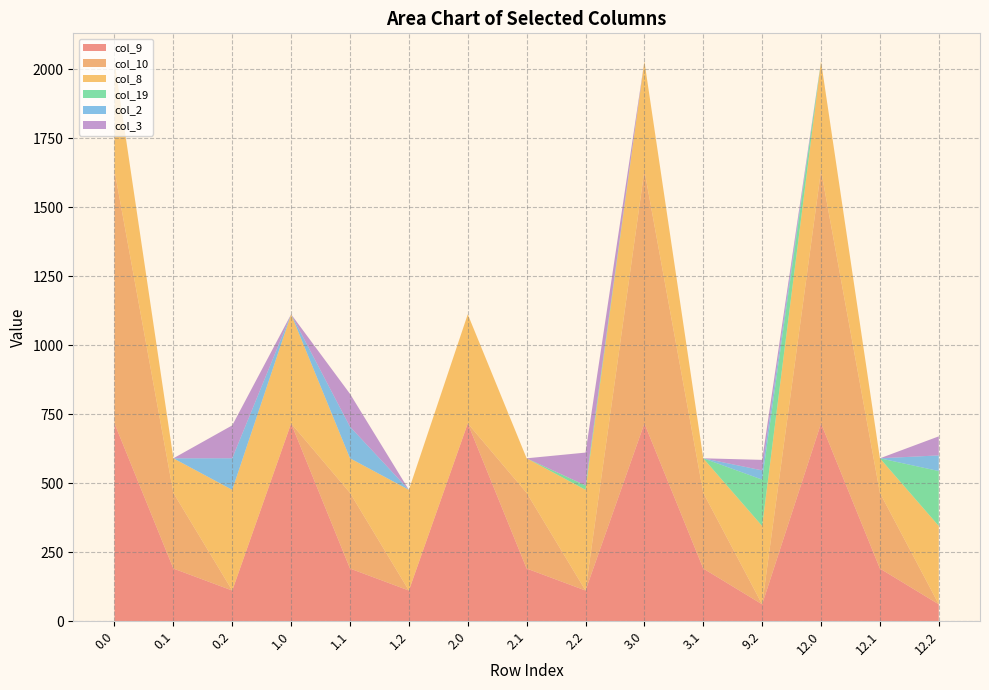

Reading left to right, what are all the values shown in this chart?

col_9: 0.0=716.9	0.1=191.1	0.2=111.5	1.0=716.9	1.1=191.1	1.2=111.5	2.0=716.9	2.1=191.1	2.2=111.5	3.0=716.9	3.1=191.1	9.2=61.5	12.0=716.9	12.1=191.1	12.2=61.5
col_10: 0.0=916.2	0.1=274.1	0.2=0.0	1.0=0.0	1.1=274.1	1.2=0.0	2.0=0.0	2.1=274.1	2.2=0.0	3.0=916.2	3.1=274.1	9.2=0.0	12.0=916.2	12.1=274.1	12.2=0.0
col_8: 0.0=395.3	0.1=125.2	0.2=364.7	1.0=395.3	1.1=125.2	1.2=364.7	2.0=395.3	2.1=125.2	2.2=364.7	3.0=395.3	3.1=125.2	9.2=283.7	12.0=395.3	12.1=125.2	12.2=283.7
col_19: 0.0=0.0	0.1=0.0	0.2=0.0	1.0=0.0	1.1=0.0	1.2=0.0	2.0=0.0	2.1=0.0	2.2=15.9	3.0=0.0	3.1=0.0	9.2=168.0	12.0=0.0	12.1=0.0	12.2=199.0
col_2: 0.0=0.0	0.1=0.0	0.2=114.5	1.0=0.0	1.1=114.5	1.2=0.0	2.0=0.0	2.1=0.0	2.2=0.0	3.0=0.0	3.1=0.0	9.2=33.5	12.0=0.0	12.1=0.0	12.2=56.7
col_3: 0.0=0.0	0.1=0.0	0.2=119.0	1.0=0.0	1.1=119.0	1.2=0.0	2.0=0.0	2.1=0.0	2.2=119.0	3.0=0.0	3.1=0.0	9.2=38.0	12.0=0.0	12.1=0.0	12.2=69.0